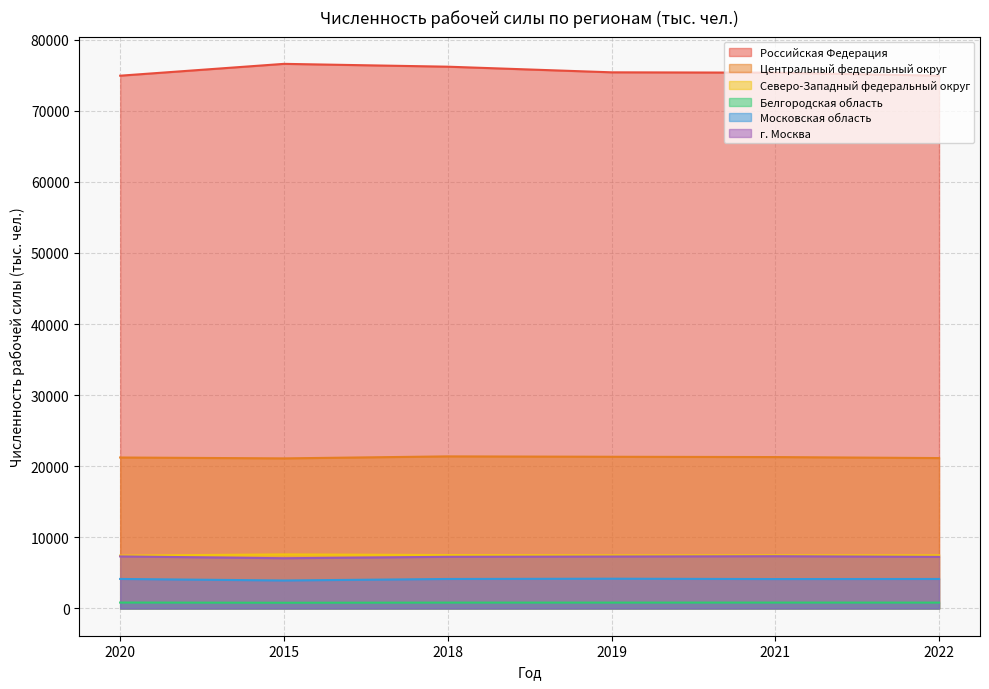

Where does the Центральный федеральный округ series first go above 21293?

2018